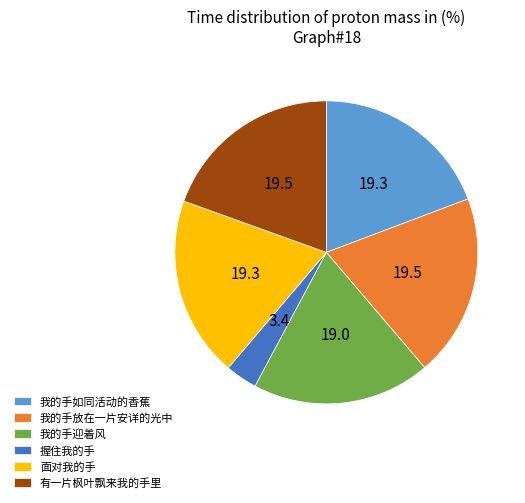

Which category has the smallest portion of the pie?

握住我的手